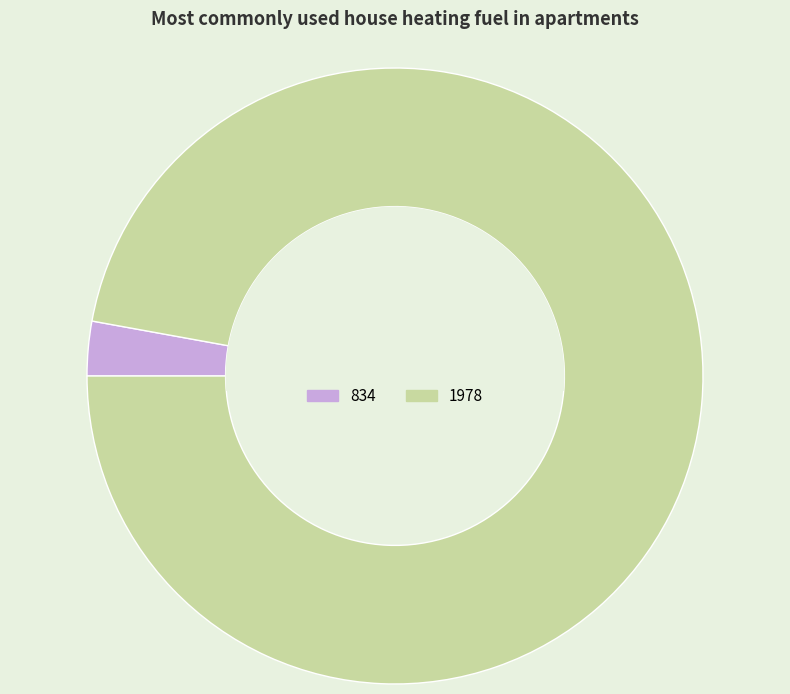

Does 834 account for over 50% of the chart?

No